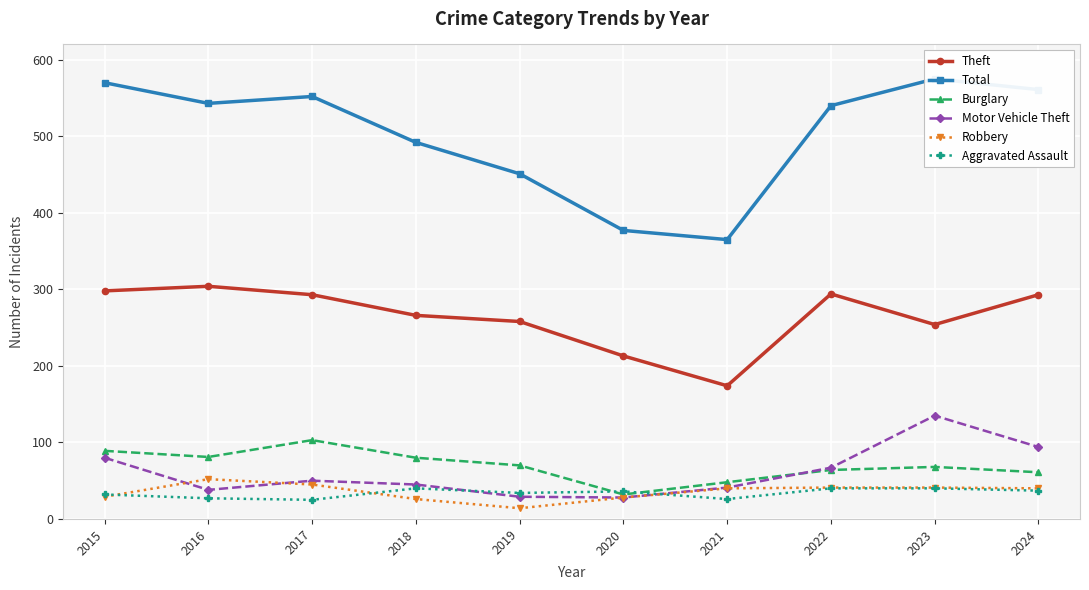

Is this an area chart (filled region under the line)?

No